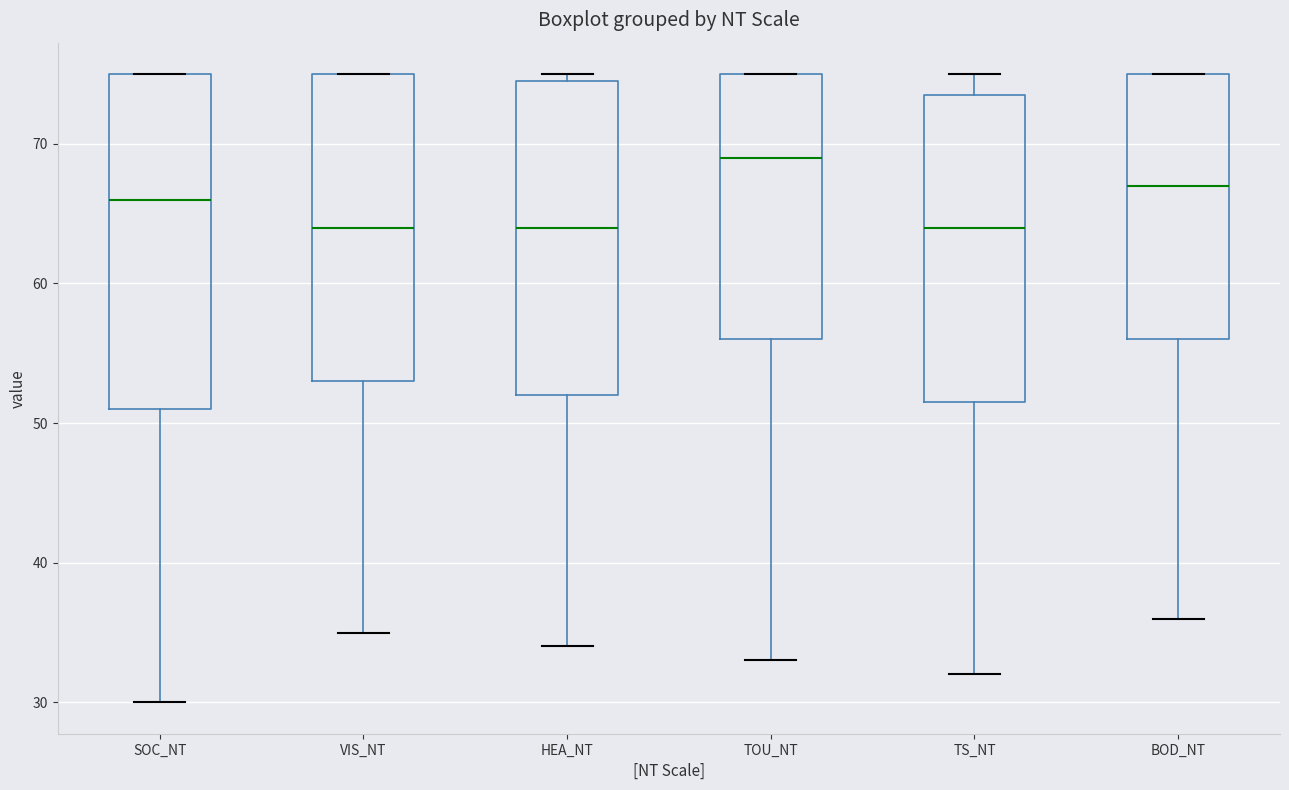

Where does the median line of the box for TS_NT sit on the y-axis? The values are not printed on the chart, so give them approximately, as read against the axis.

64